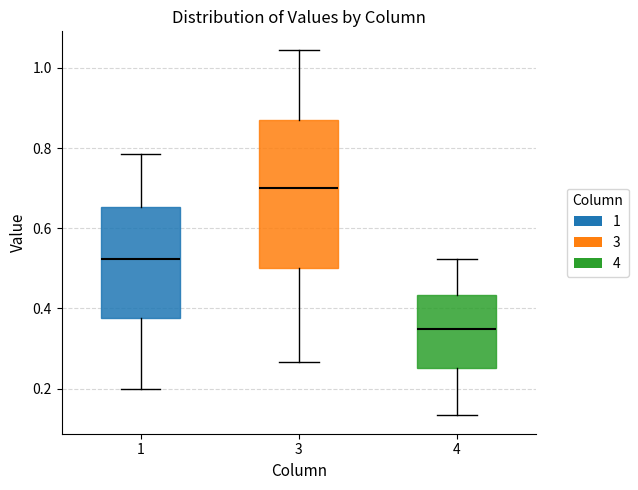

Reading left to right, transcribe this box plot: for each box, give where its median line is, the range the box spans, and where its two whiskers end, as read against the y-axis. The values are not printed on the chart, so give them approximately, as read against the axis.

1: median 0.52, box 0.38 to 0.66, whiskers 0.20 to 0.78
3: median 0.70, box 0.50 to 0.86, whiskers 0.26 to 1.04
4: median 0.34, box 0.26 to 0.44, whiskers 0.14 to 0.52